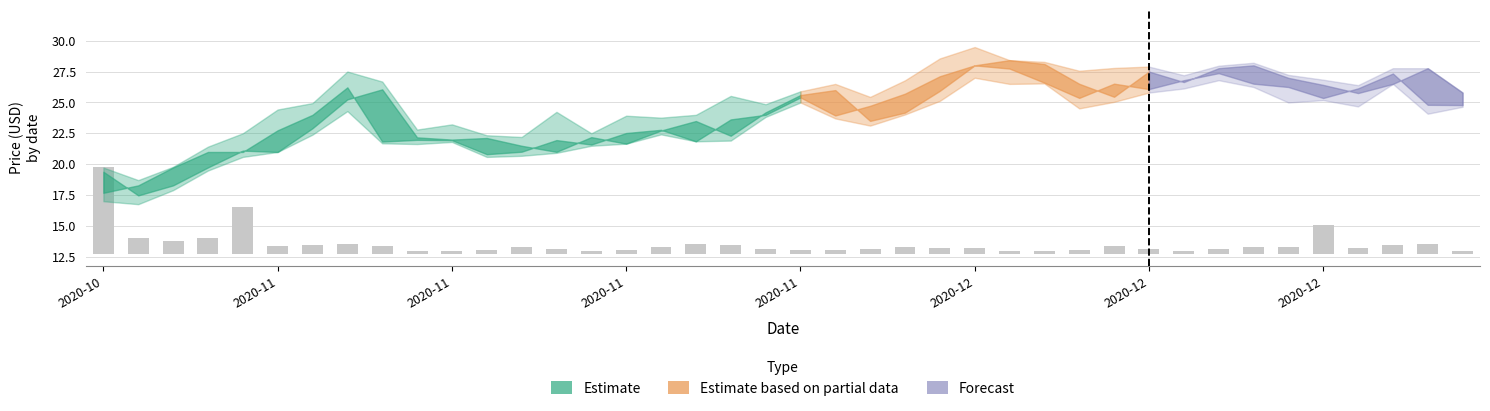

The value of close at 2020-11-25 is 40.4. True or false?

False